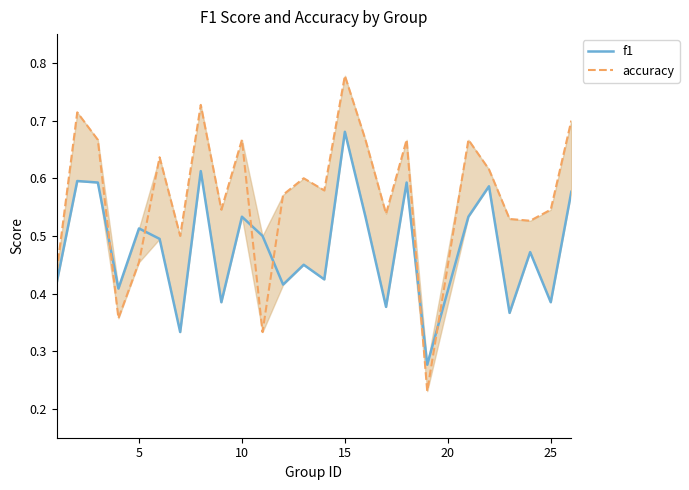

In f1, how many points are lower than both neighbors (excluding endpoints)?

9